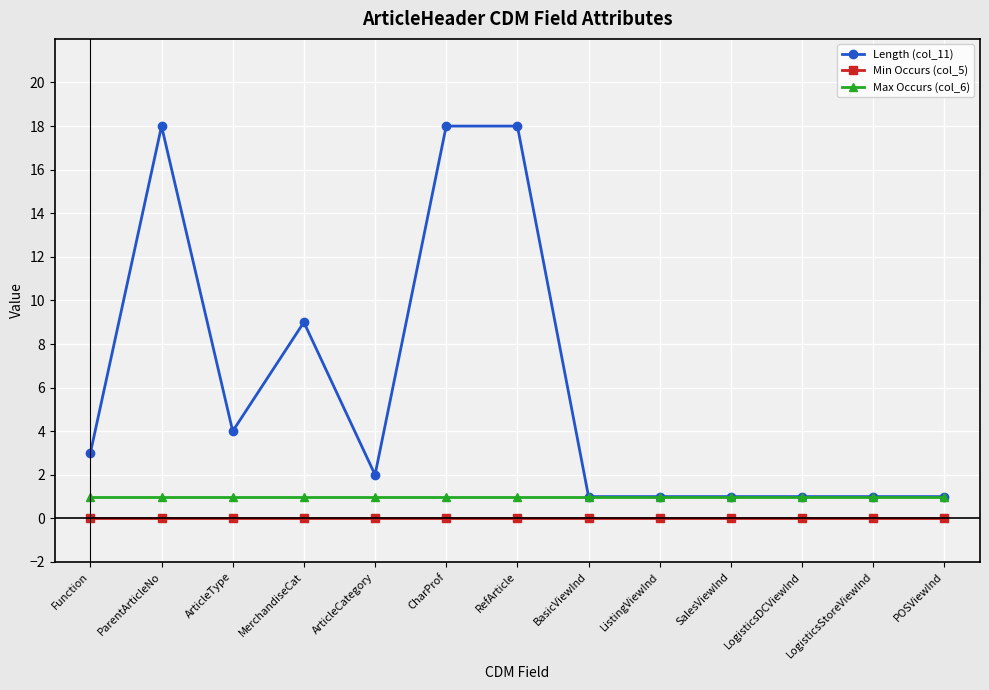

What are all the series names shown in the legend?

Length (col_11), Min Occurs (col_5), Max Occurs (col_6)